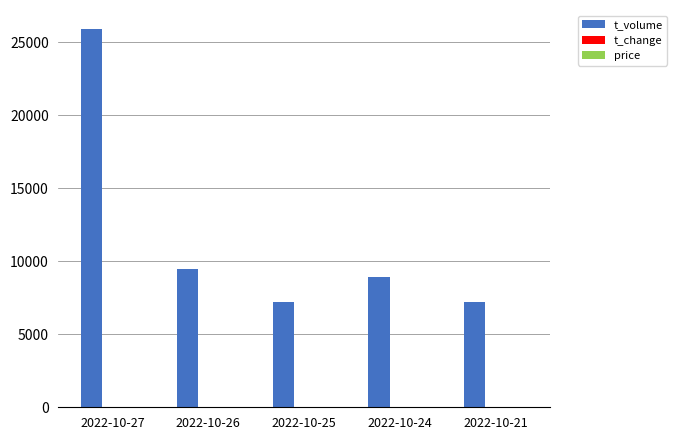

How many groups of bars are there?

5